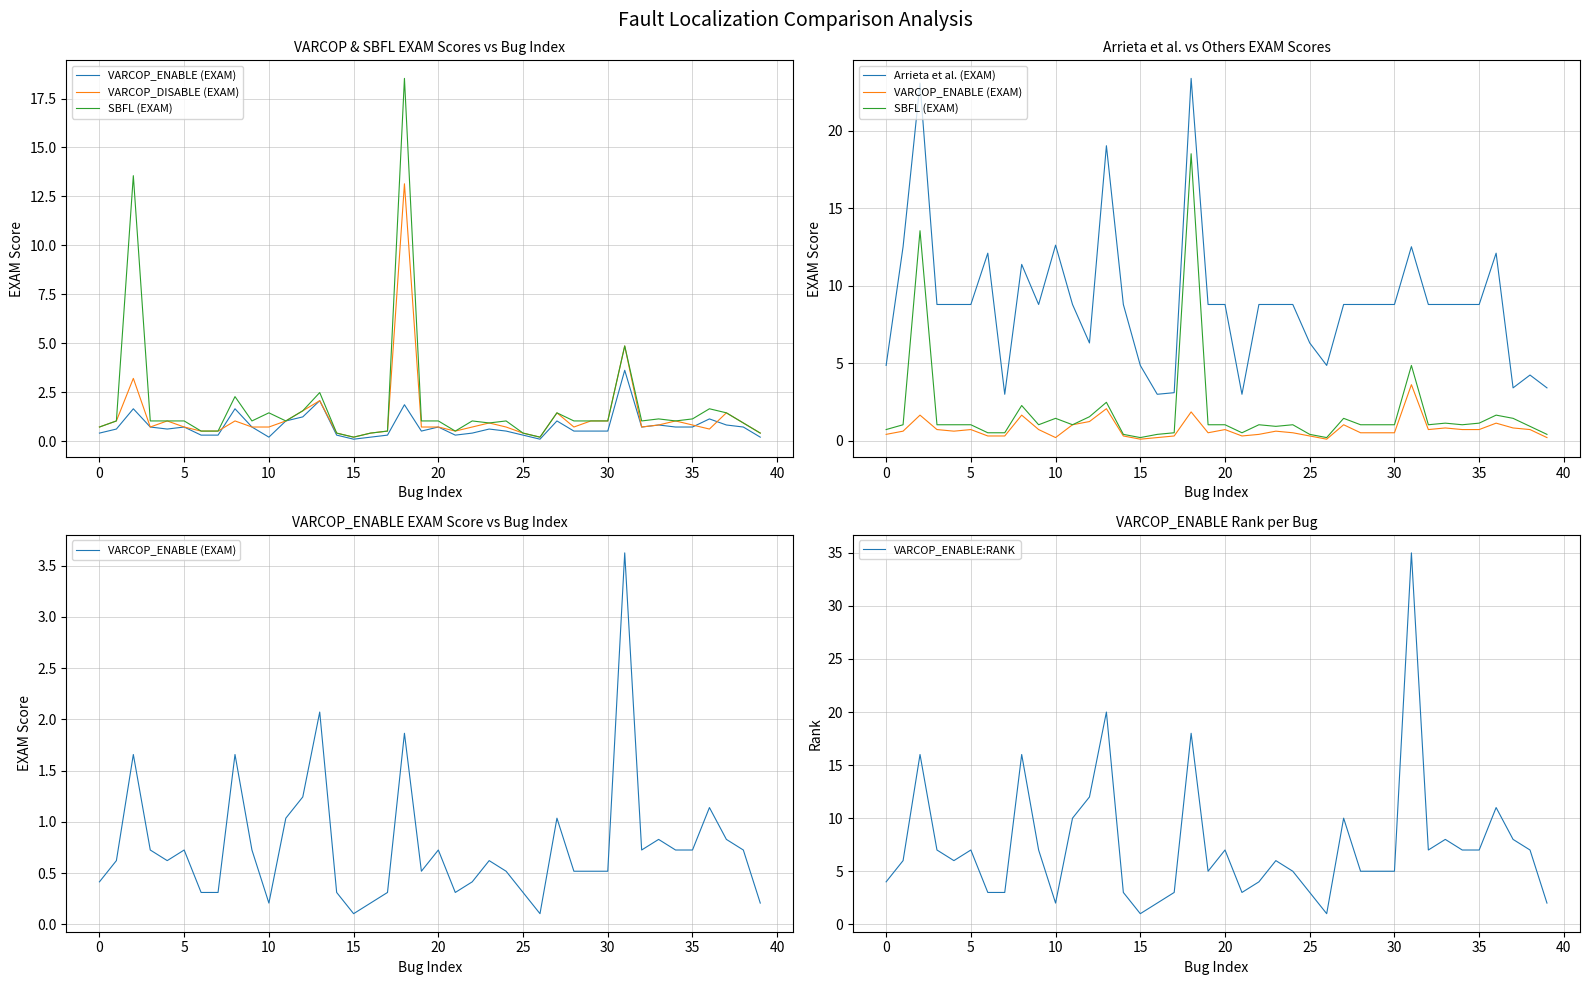

What is the approximate value of Arrieta et al. (EXAM) at 34?

8.8